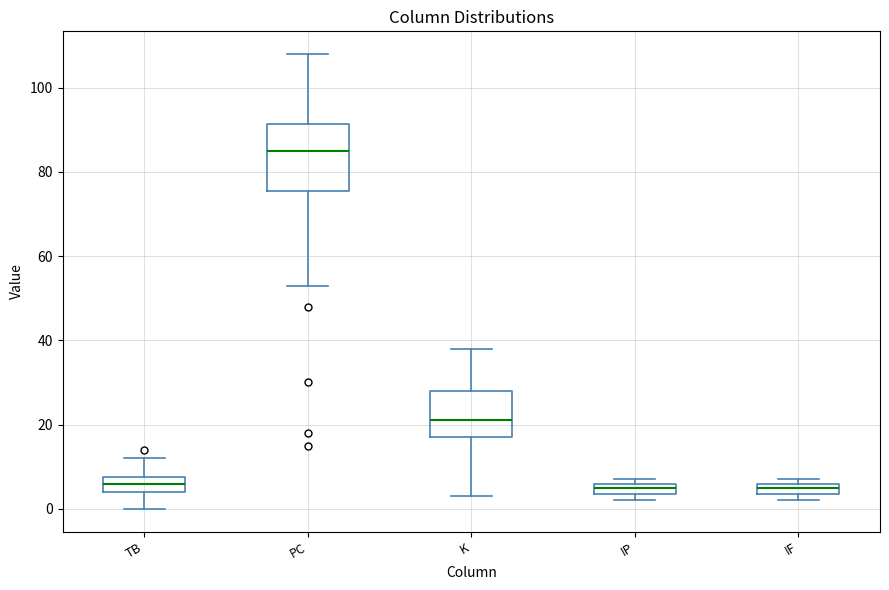

Which box has the highest median line?

PC